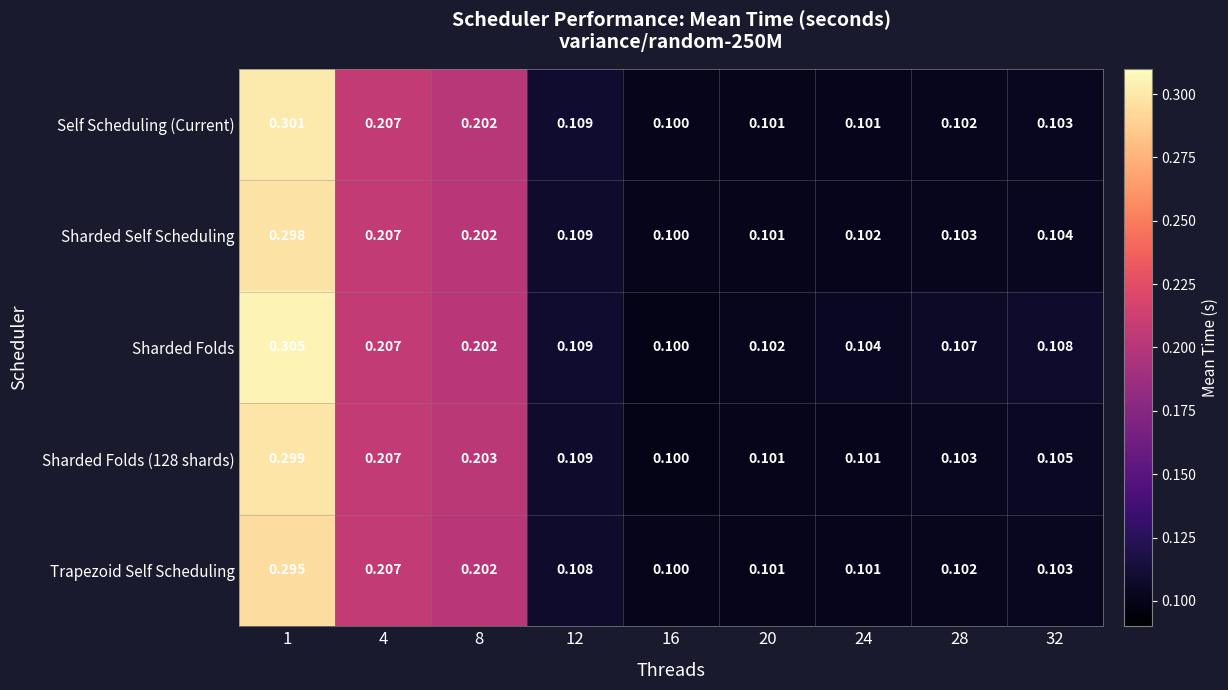

Which series has the largest total across all categories?

Sharded Folds